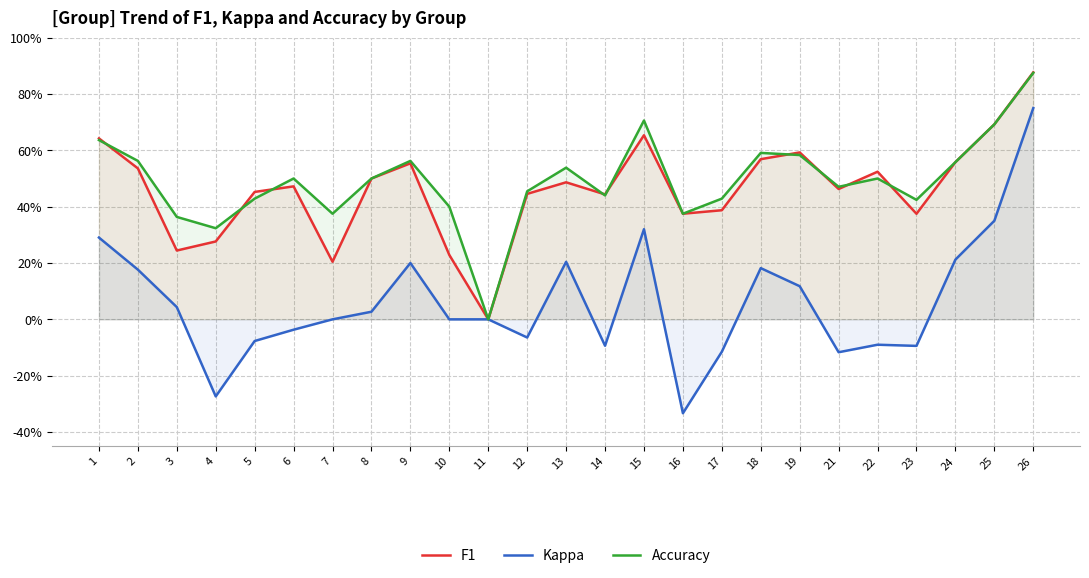

Does the chart display data point markers on the line(s)?

No